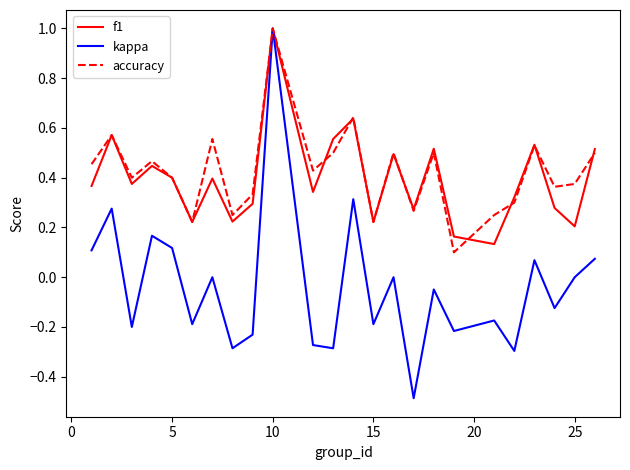

Which series has the widest spread of values?

kappa